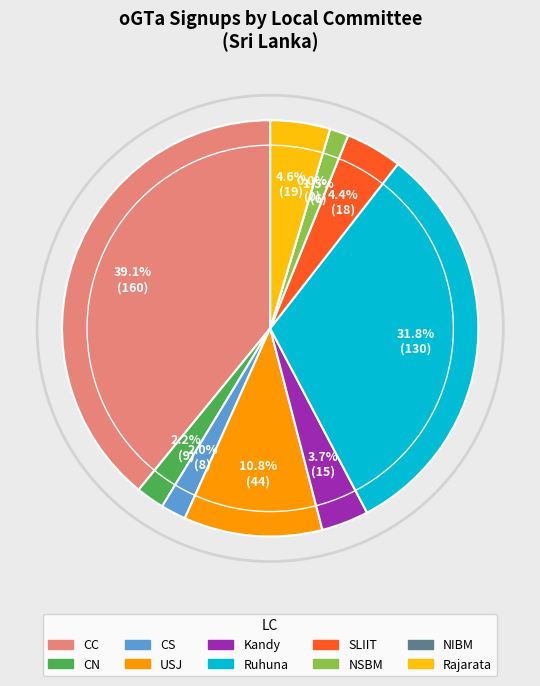

Which slice is the smallest?

NIBM